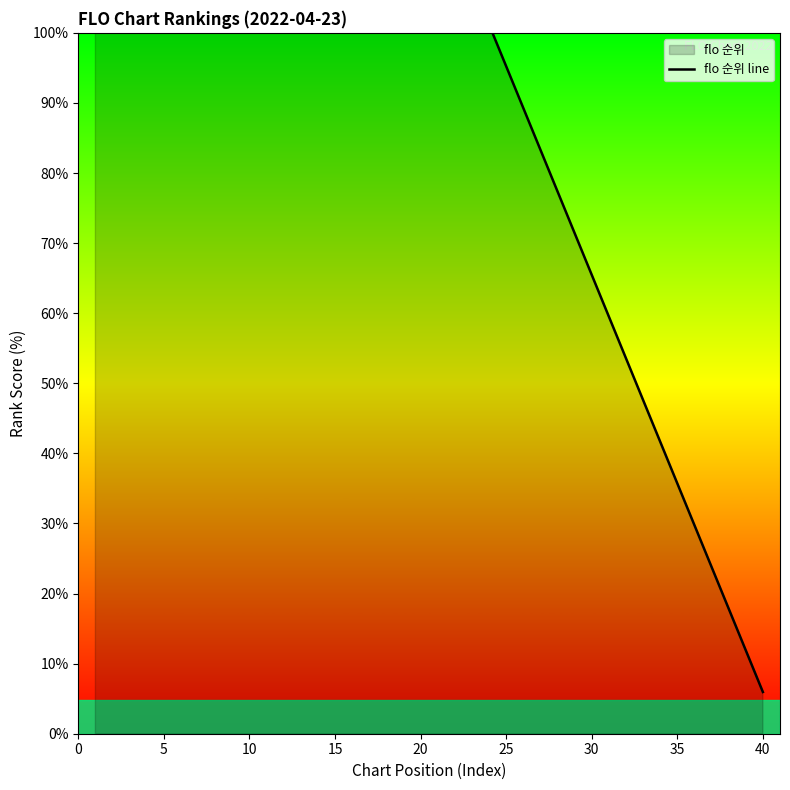

What is the greatest value displayed?

100.0